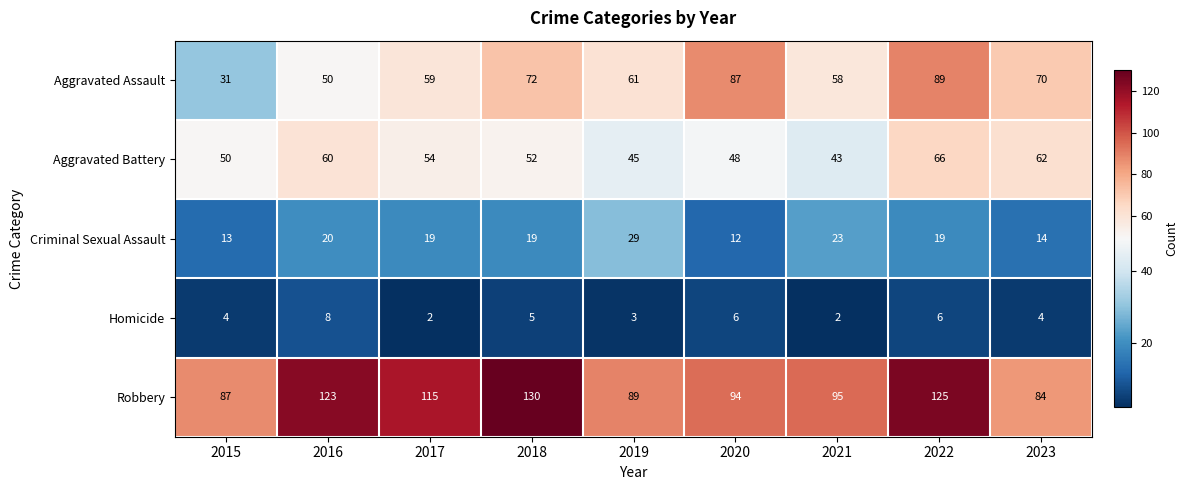

At how many categories does at least one series exceed 29?

9